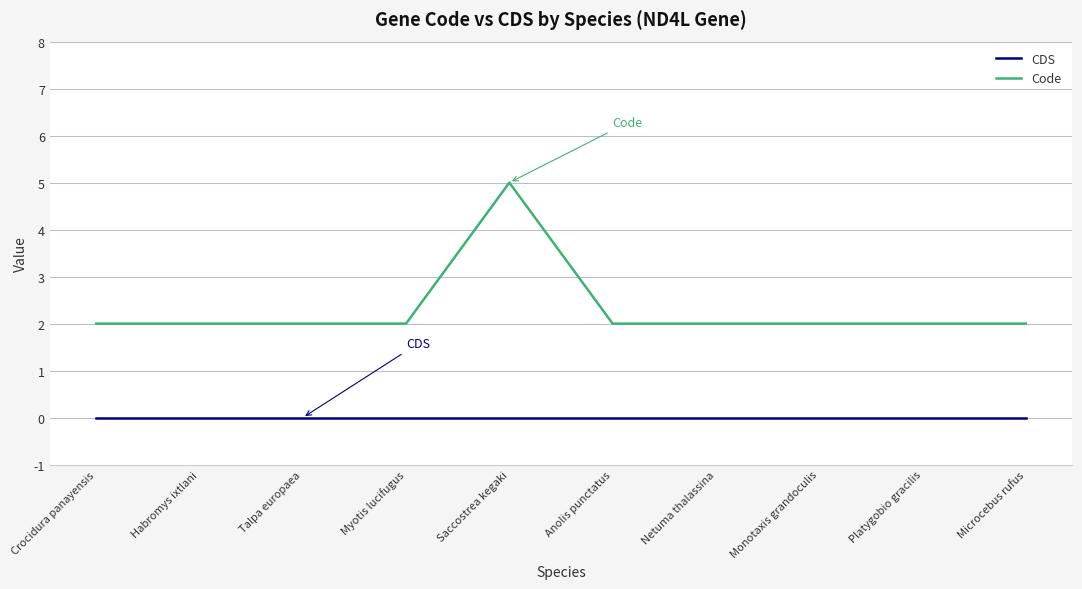

Rank the series at Microcebus rufus from lowest to highest value.

CDS, Code